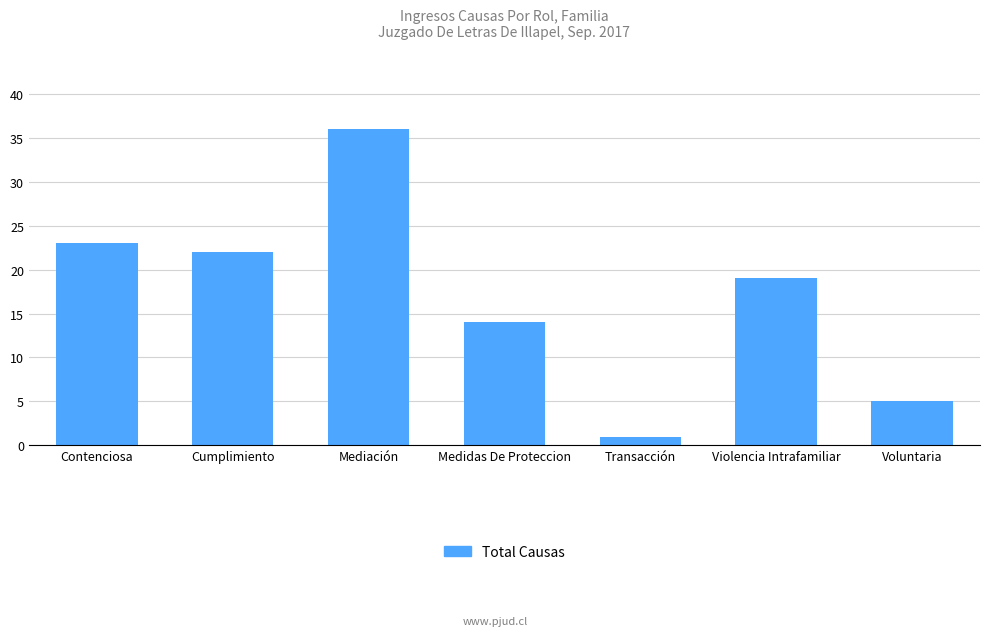

What is the label of the 3rd bar from the right?

Transacción